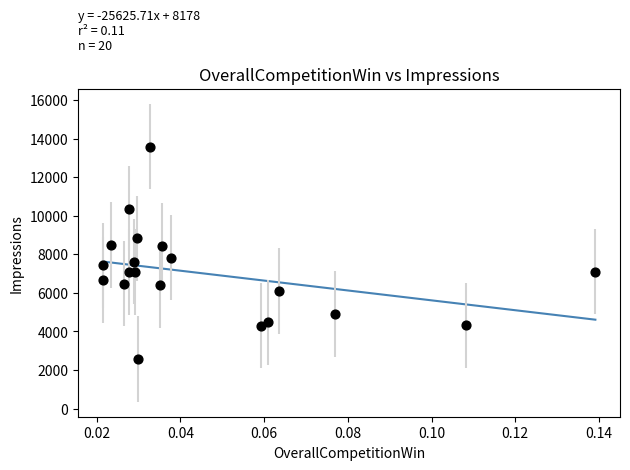

What is the range of Y values (max minus min)?

11028